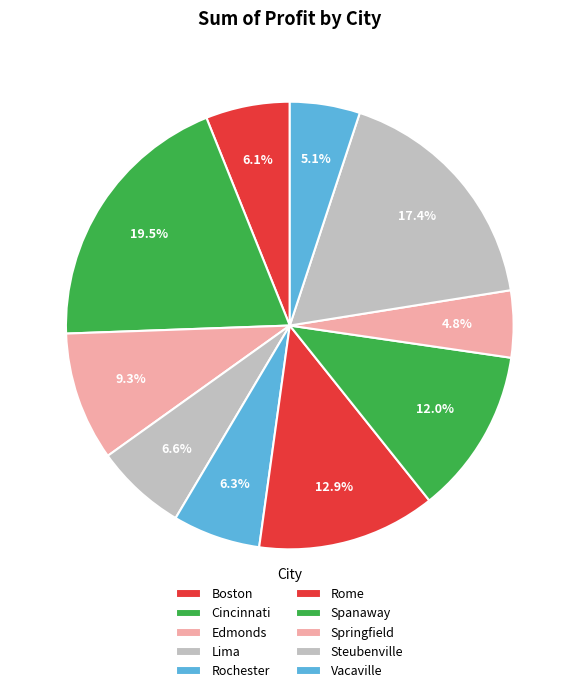

Which slice is the largest?

Cincinnati